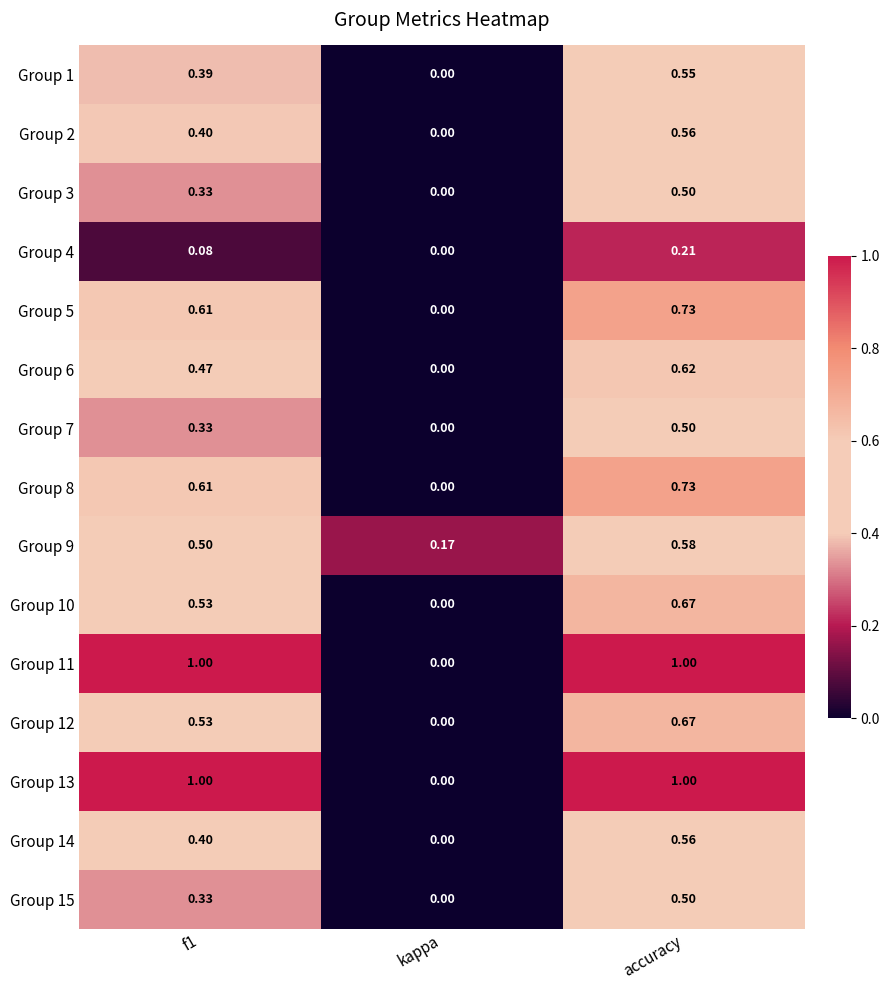

Which label corresponds to the smallest value in the chart?

kappa